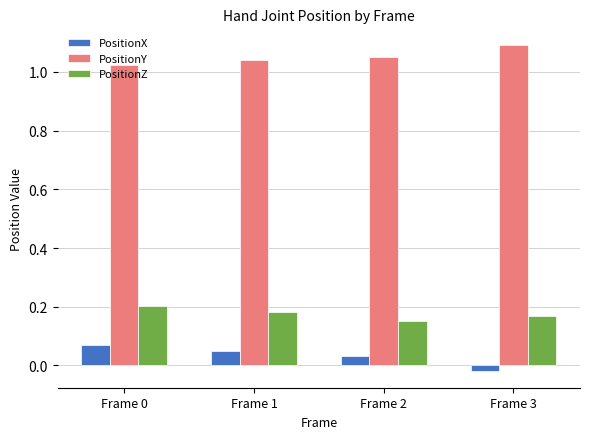

Which series has the largest total across all categories?

PositionY